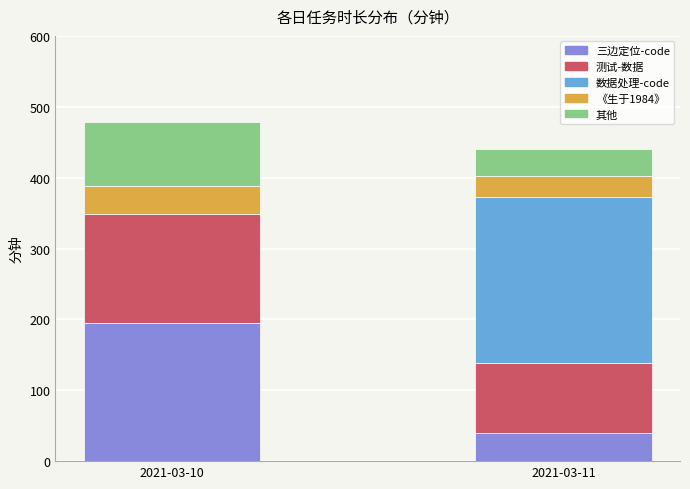

What is the sum of all 三边定位-code values?

235